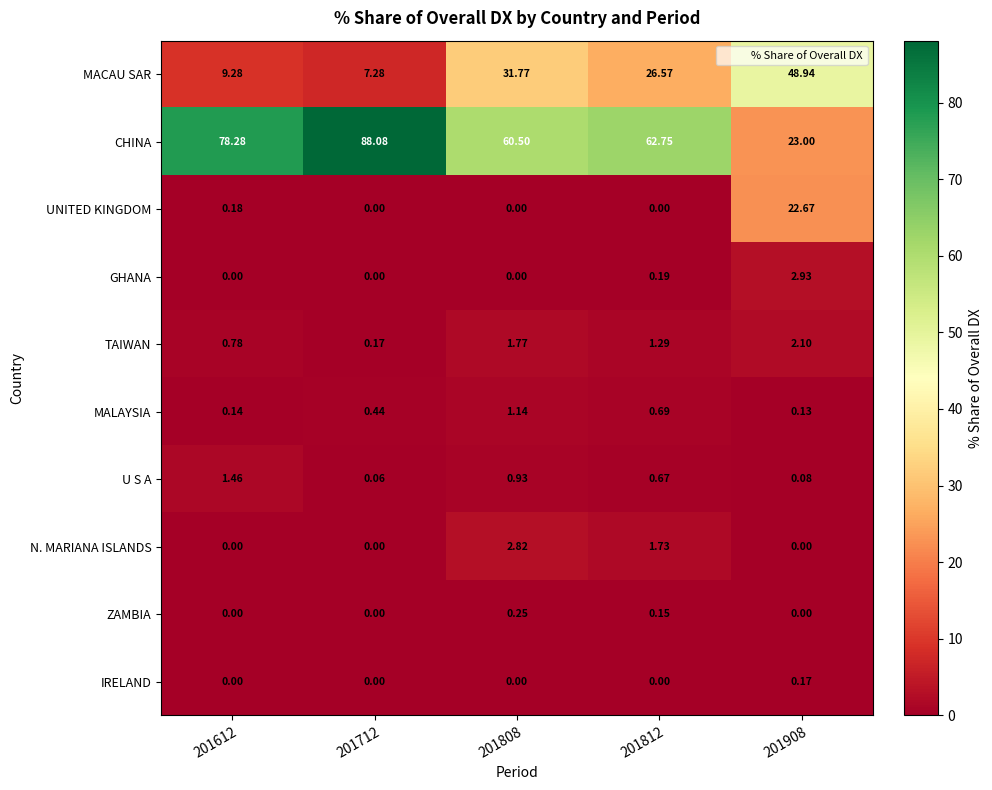

Which series has the largest total across all categories?

CHINA